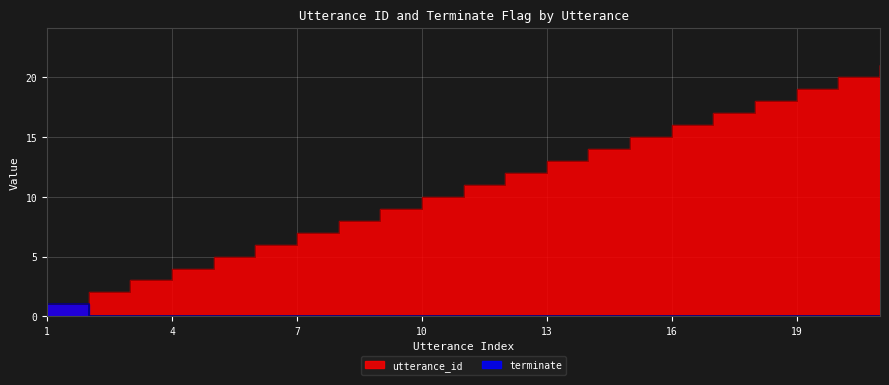

Which series has the largest range (max minus min)?

utterance_id